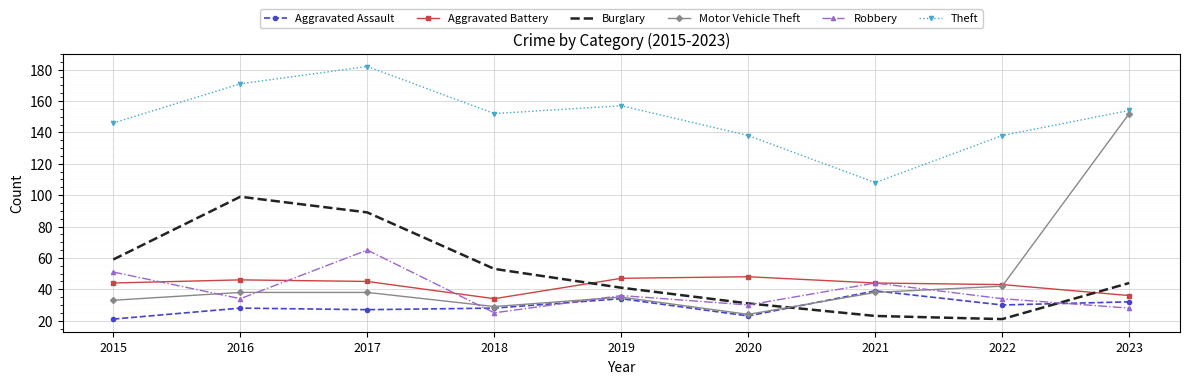

Where is the first local minimum for Robbery?

2016